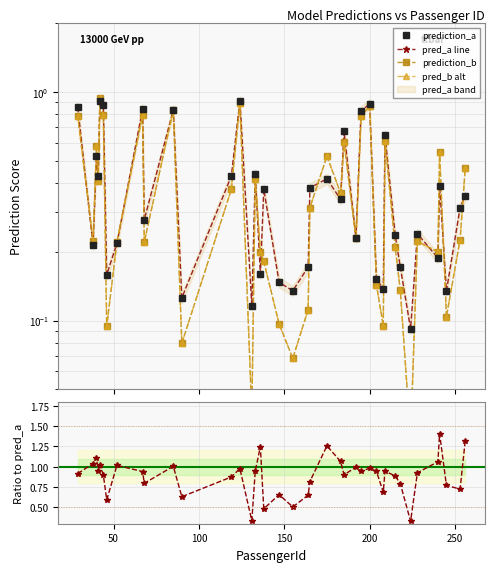

At which label is prediction_a closest to 0?

224